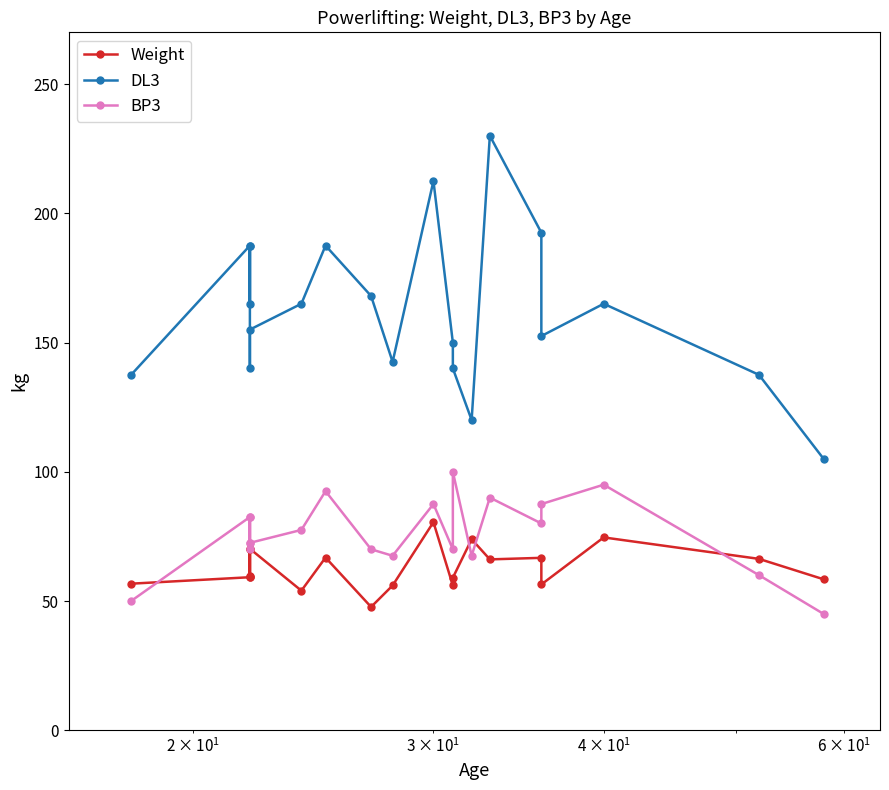

Reading left to right, what are all the values shown in this chart?

Weight: 56.7	59.2	70.2	59.2	59.5	70.2	54.0	66.8	47.7	56.0	80.5	56.0	59.0	73.9	66.1	66.7	56.4	74.6	66.3	58.4
DL3: 137.5	187.5	165.0	187.5	140.0	155.0	165.0	187.5	168.0	142.5	212.5	150.0	140.0	120.0	230.0	192.5	152.5	165.0	137.5	105.0
BP3: 50.0	82.5	72.5	82.5	70.0	72.5	77.5	92.5	70.0	67.5	87.5	70.0	100.0	67.5	90.0	80.0	87.5	95.0	60.0	45.0